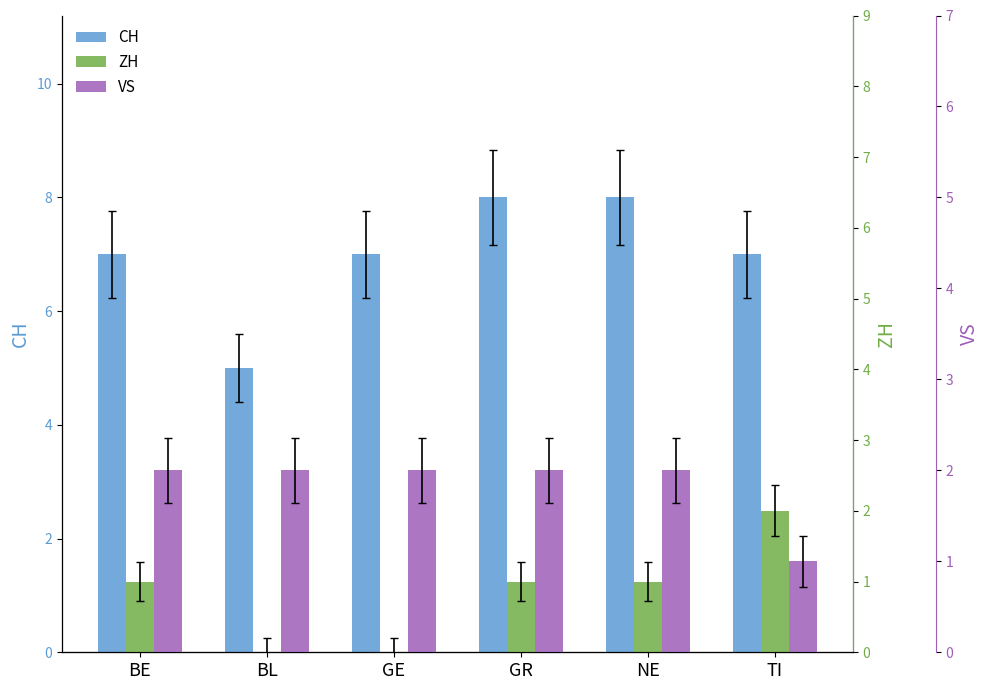

How many bars are there in total?

18